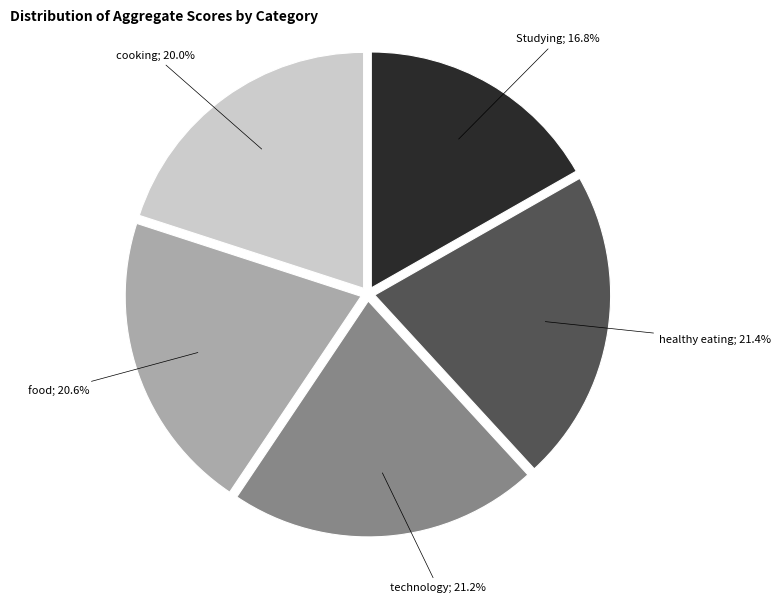

Is there a majority slice in this chart?

No